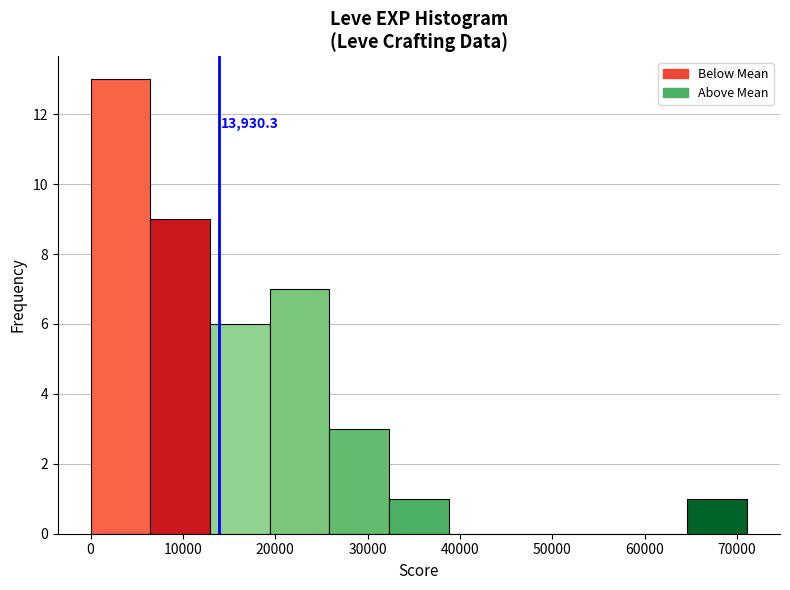

Over which range of the x-axis is the bar tallest?

0 to 6000